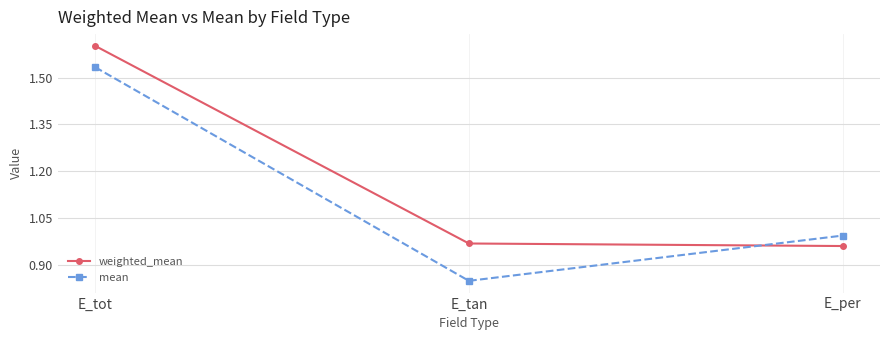

True or false: weighted_mean has a value of 0.4 at E_tan.

False